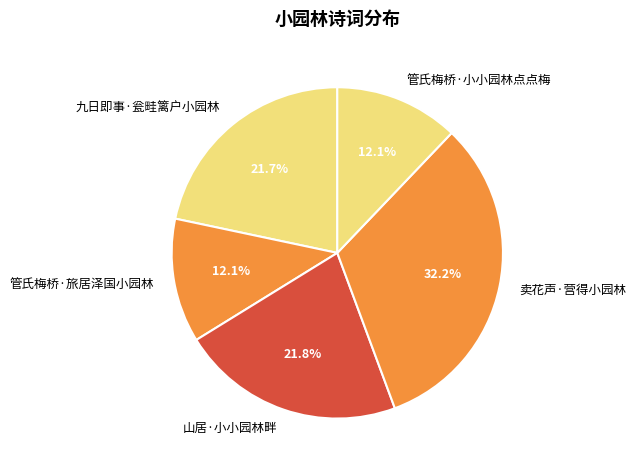

Is there any slice that represents more than half of the pie?

No